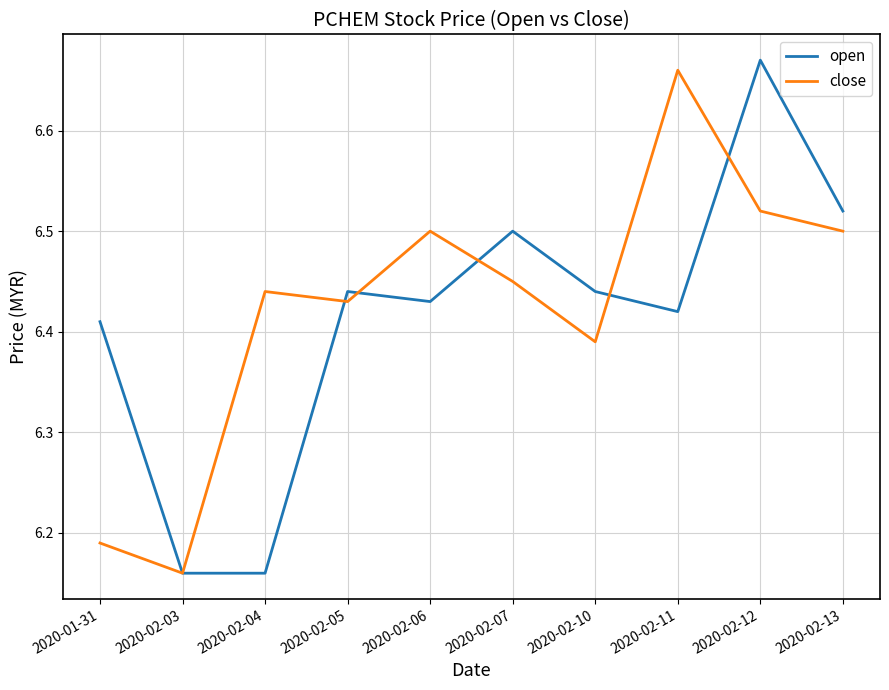

At which category is the sum across all series the highest?

2020-02-12